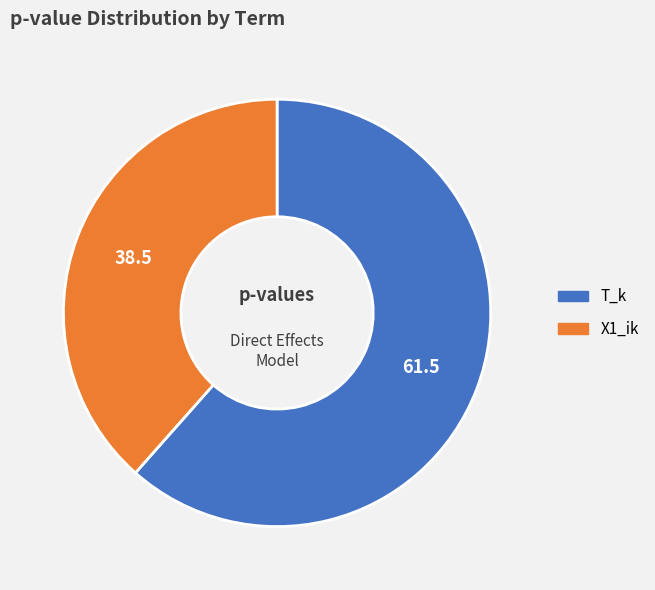

Which slice is the largest?

T_k